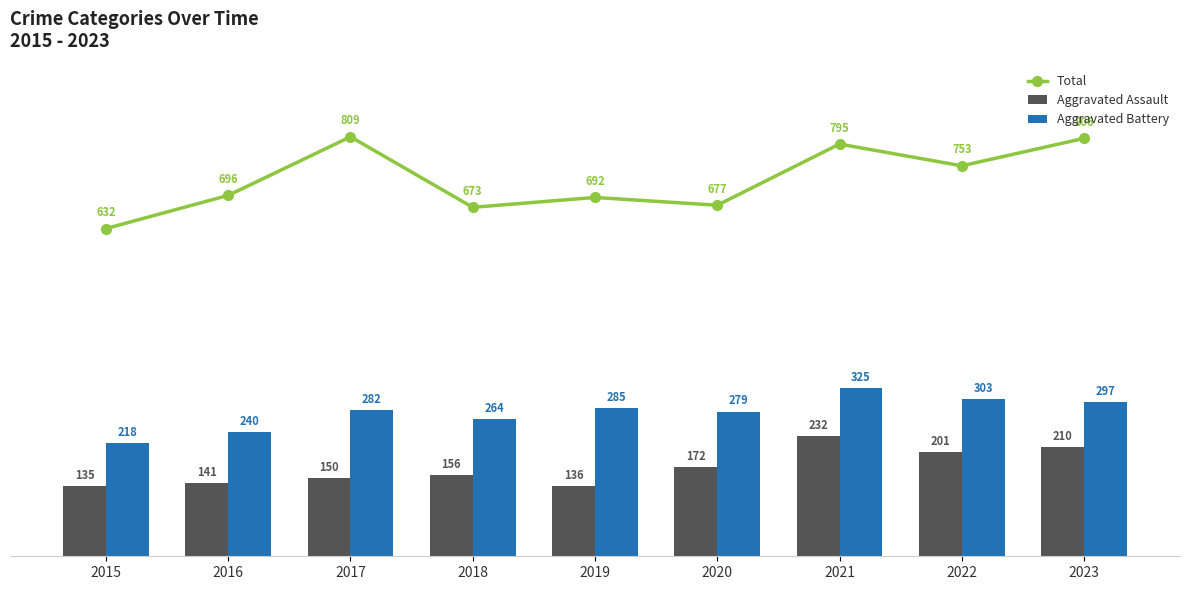

What is the sum of all Total values?

6533